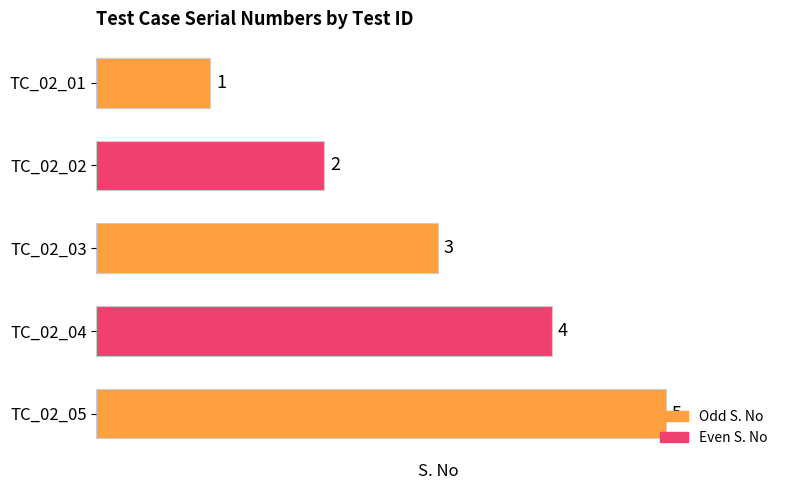

What is the difference between the maximum and second lowest values?

3